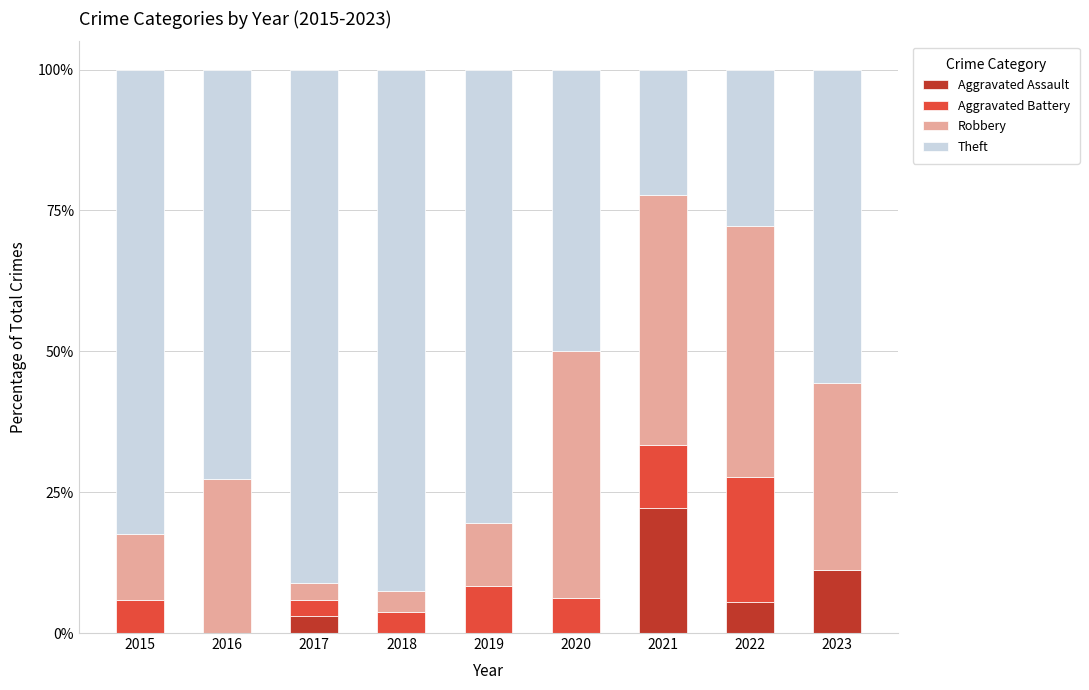

Count the number of data series in this chart.

4